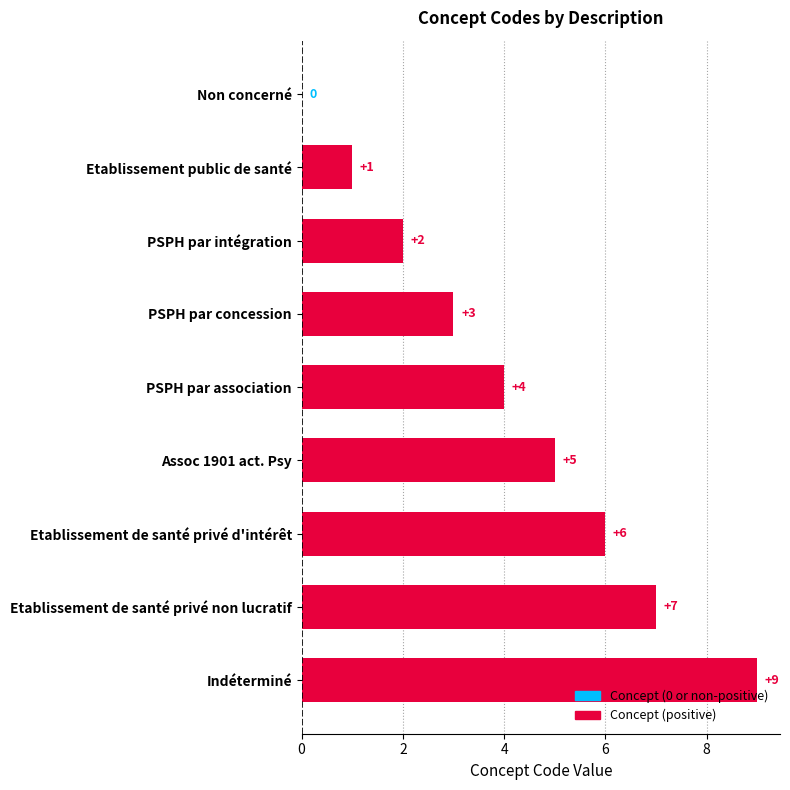

Which label corresponds to the largest value in the chart?

Indéterminé